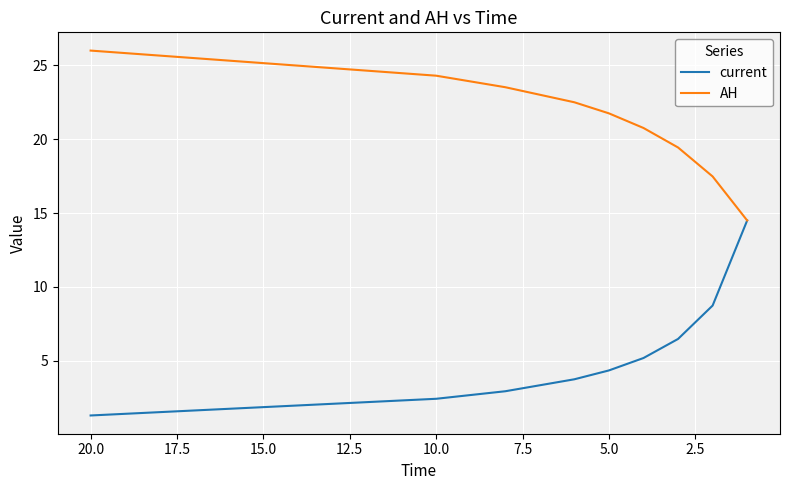

At how many categories does at least one series exceed 20?

6